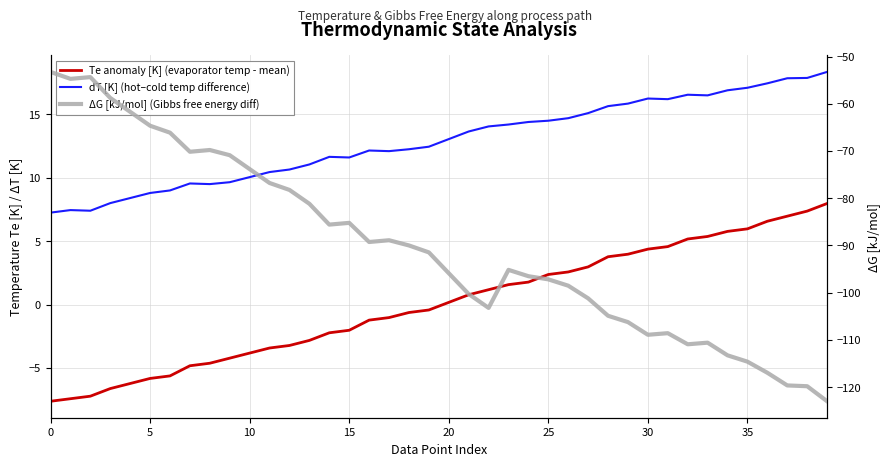

True or false: Te anomaly [K] (evaporator temp - mean) has a value of -3.2 at 12.

True